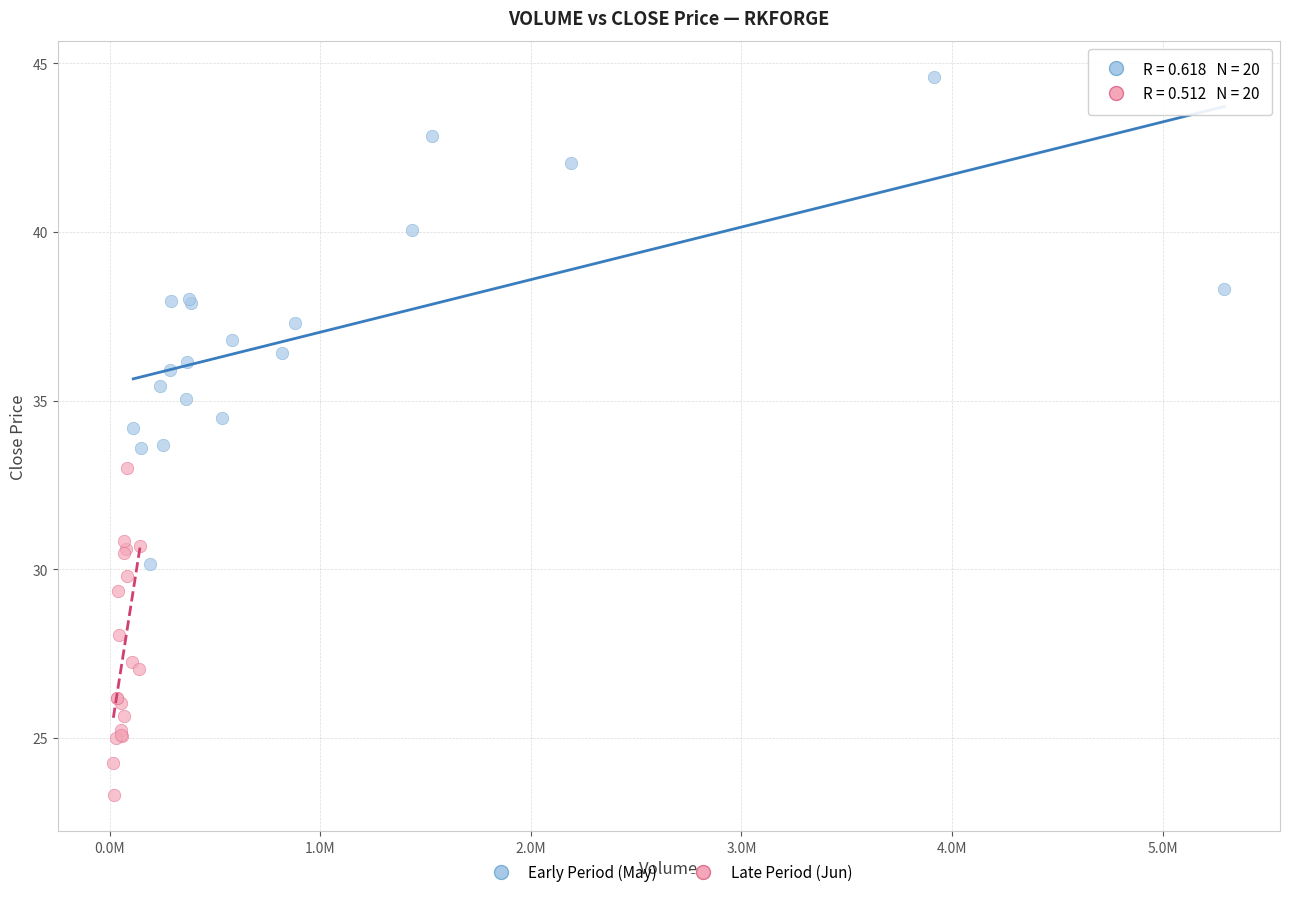

Which series contains the highest Y value?

Early Period (May)